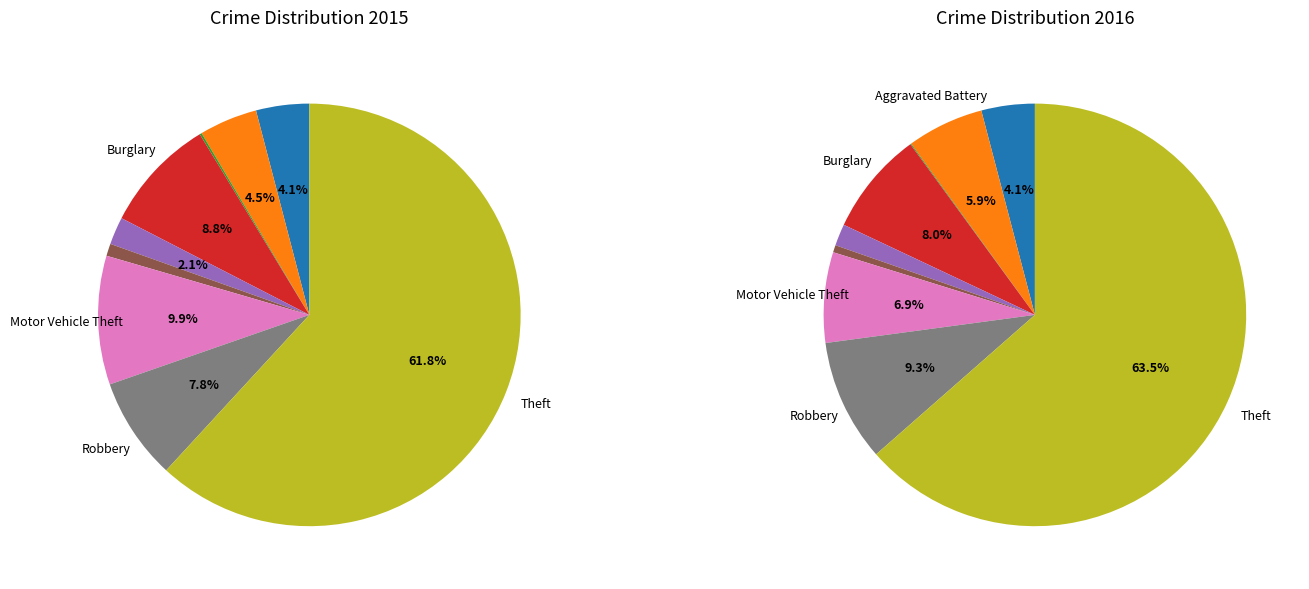

Does any single category account for the majority?

Yes